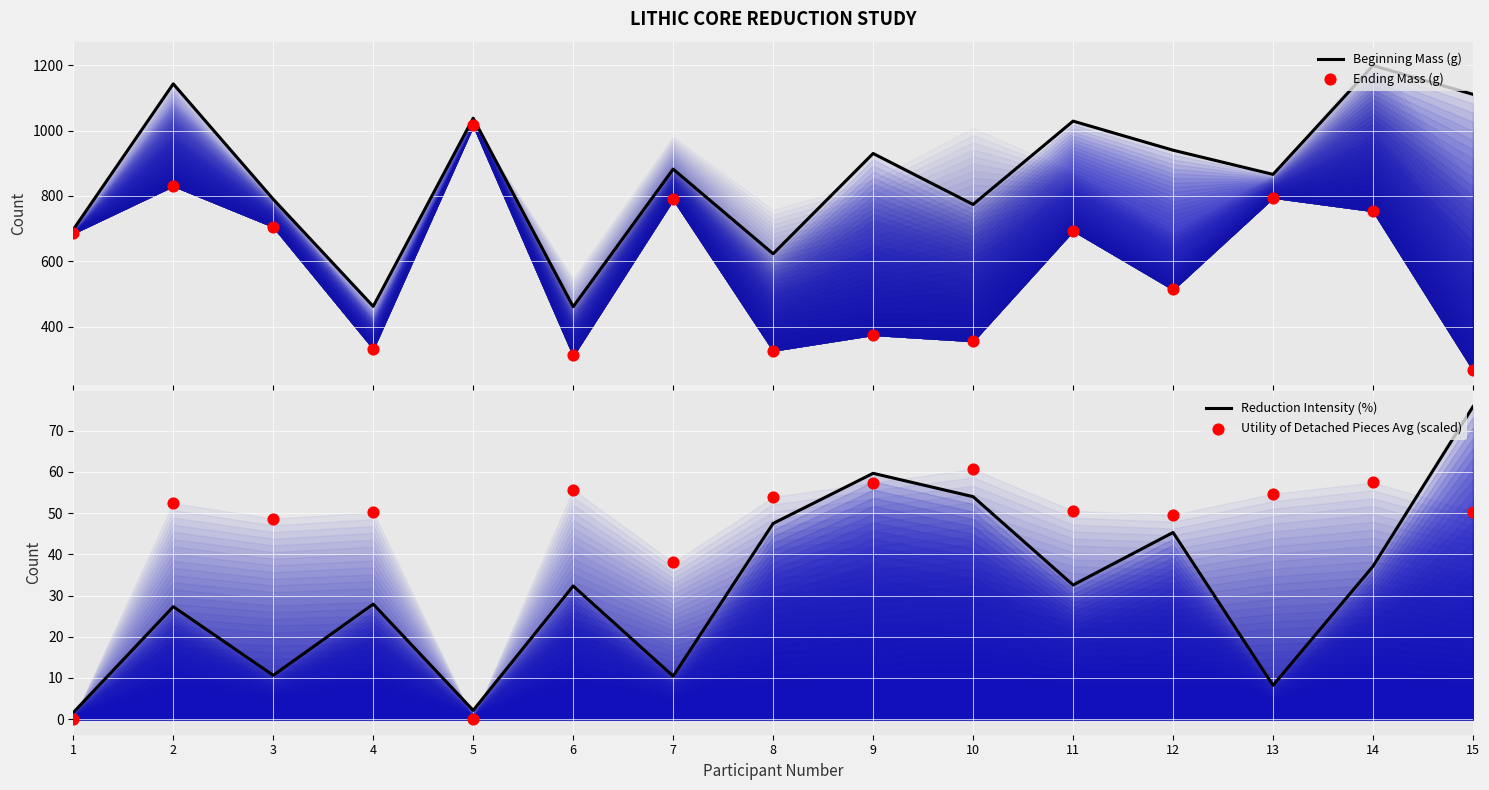

Which series contains the highest Y value?

Beginning Mass (g)